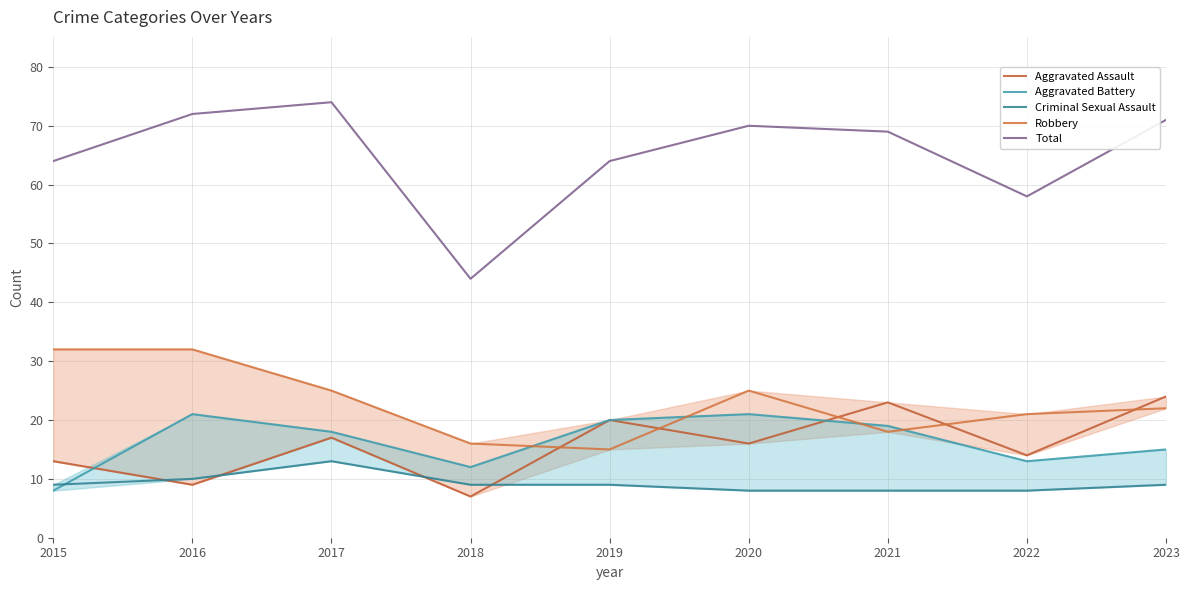

At which label does Aggravated Assault reach its peak?

2023